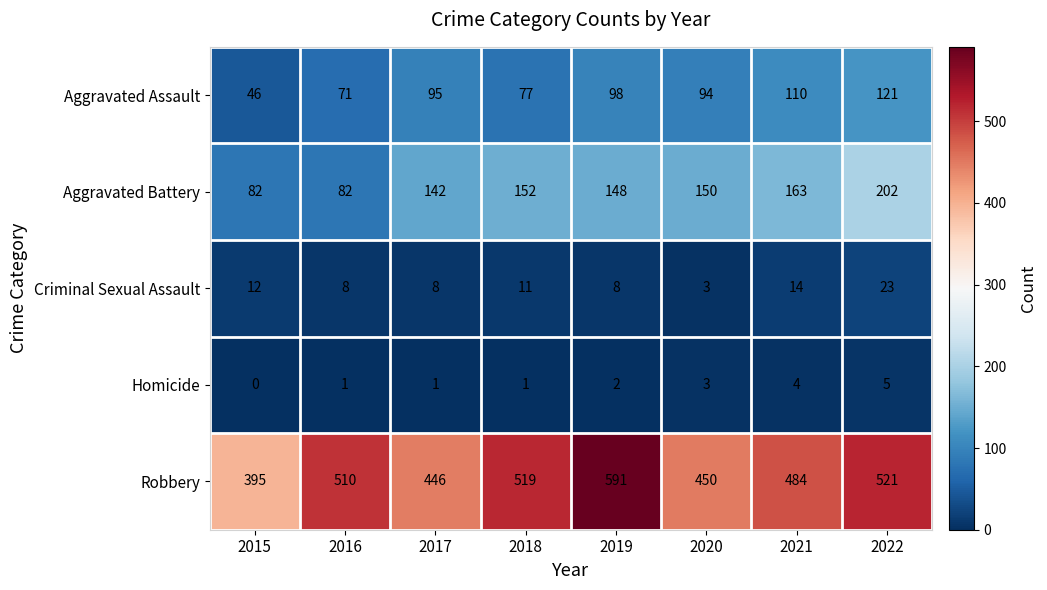

The value of Homicide at 2022 is 5. True or false?

True